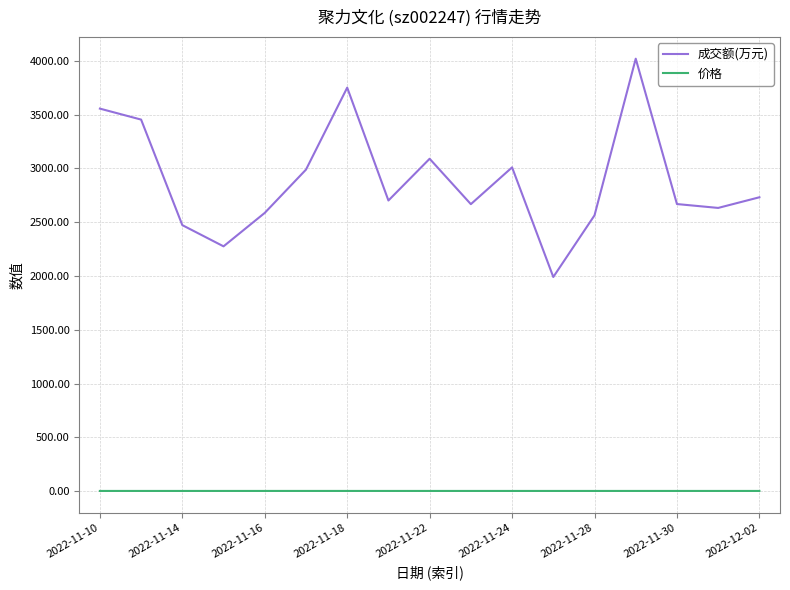

Which series has the widest spread of values?

成交额(万元)